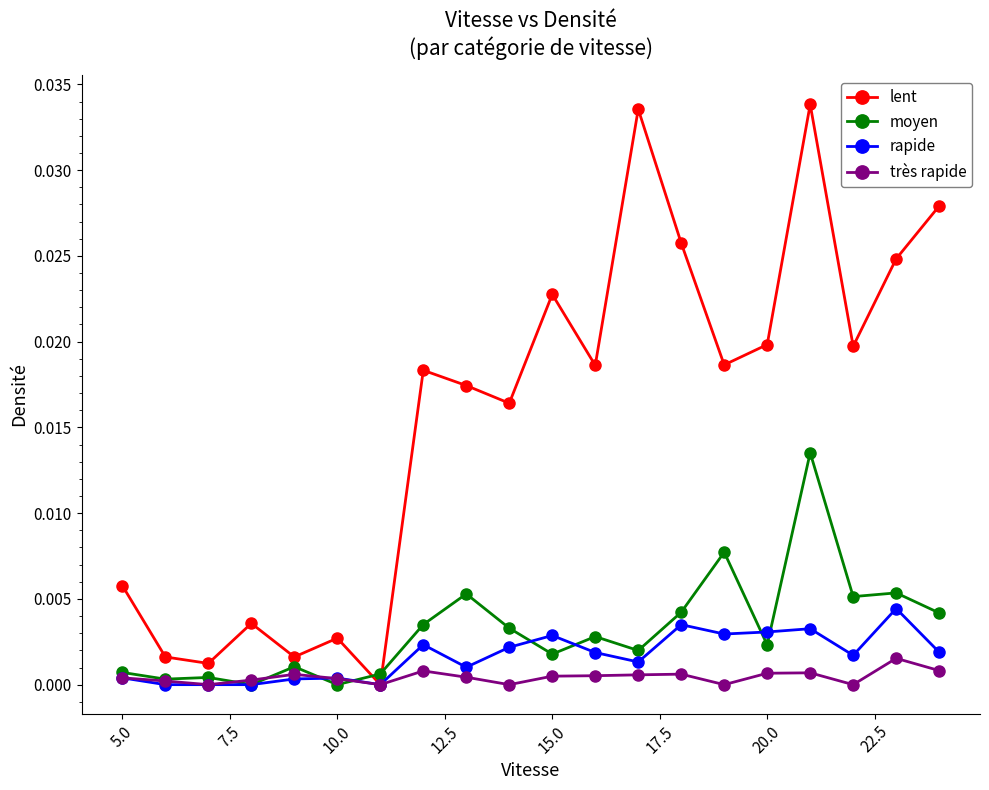

After their last crossing, which series has the higher values: lent or moyen?

lent